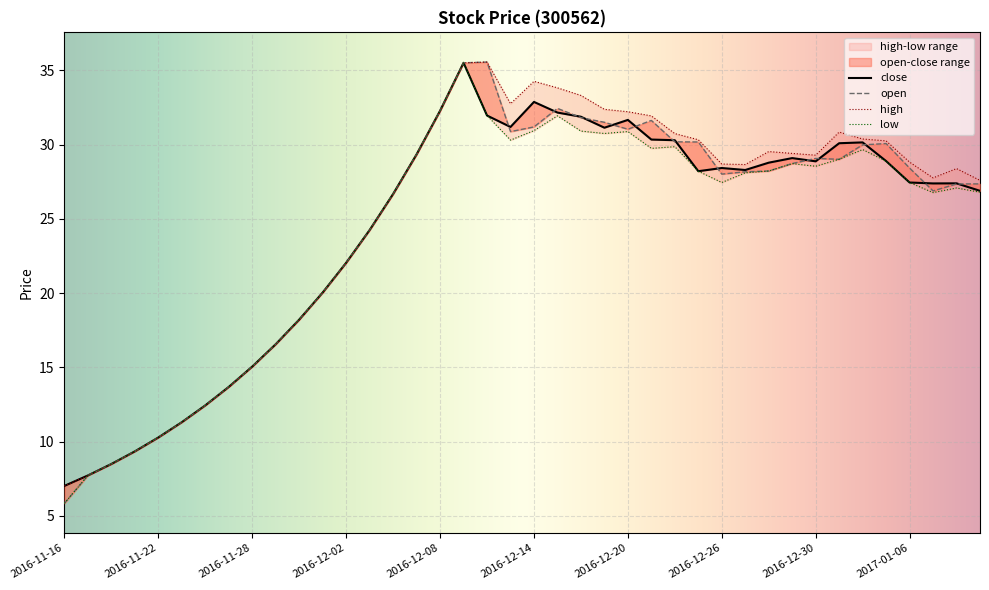

Which category has the lowest value in the close series?

2016-11-16